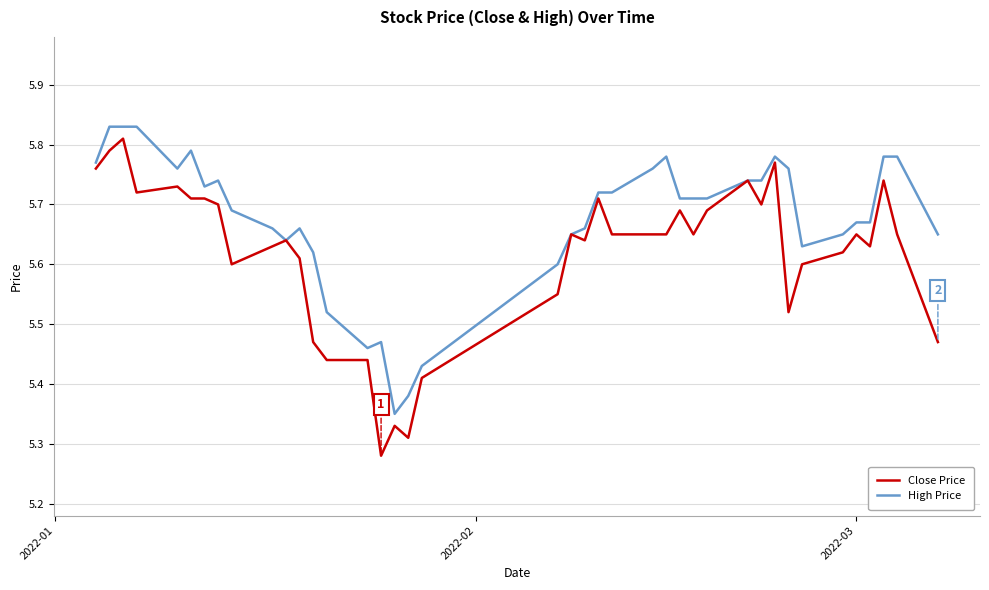

Which series has the largest total across all categories?

High Price